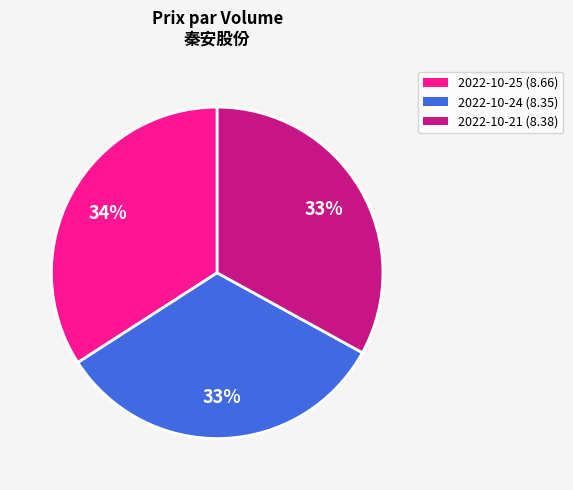

To the nearest percent, what is the average slice percentage?

33%